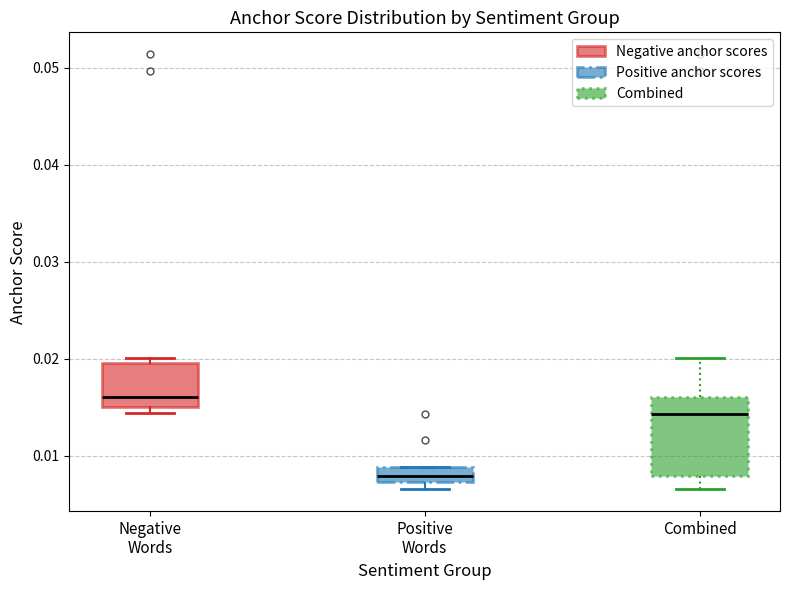

Comparing the boxes themselves (not the whiskers), which one is the tallest?

Combined